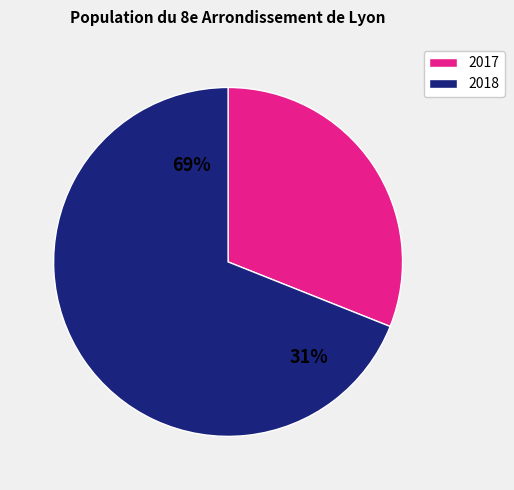

Combined, what portion of the pie is 2017 and 2018?

100.0%